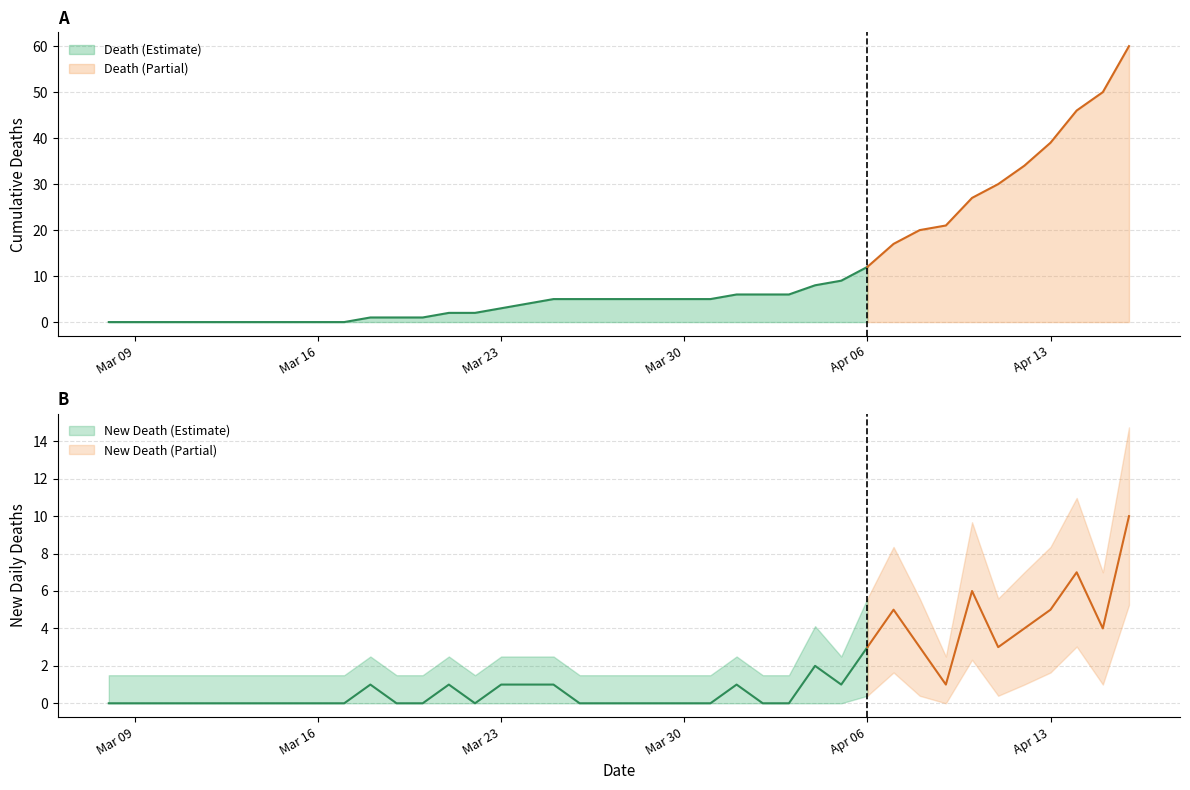

Which series has the widest spread of values?

Death